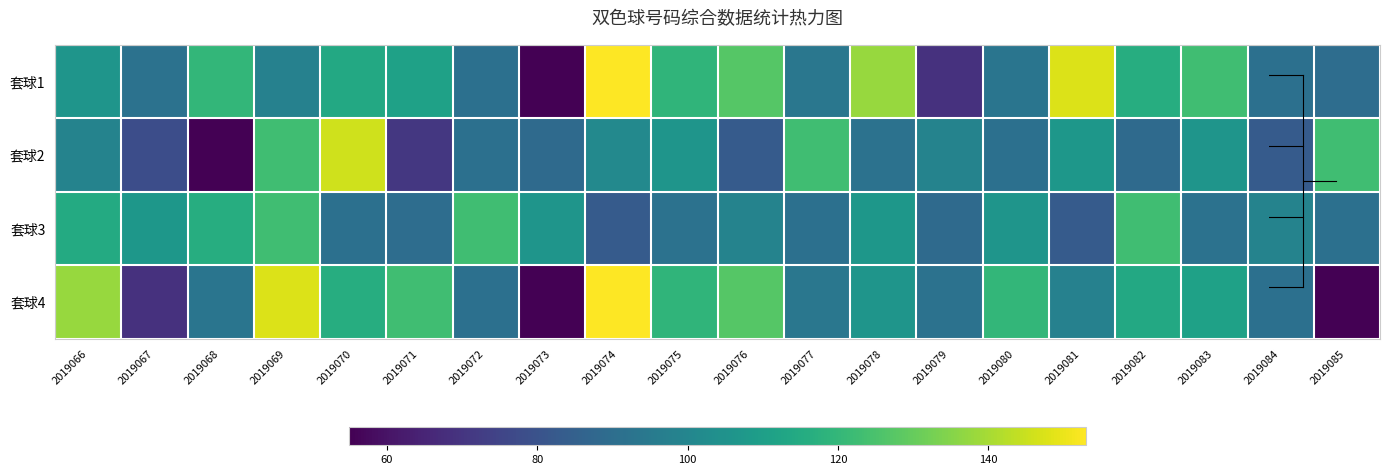

Rank the series at 2019078 from highest to lowest value.

套球1, 套球3, 套球4, 套球2